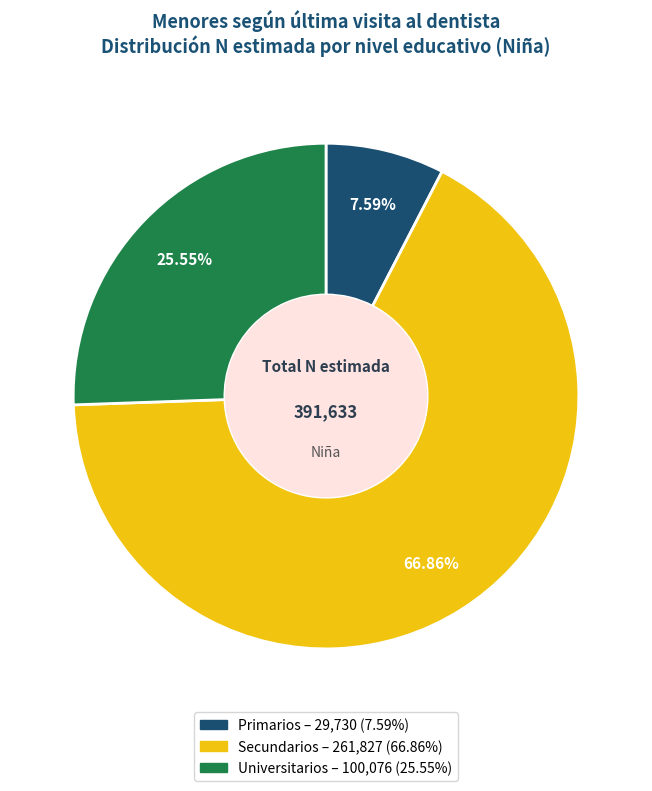

To the nearest percent, what is the combined percentage of Secundarios and Universitarios?

92%